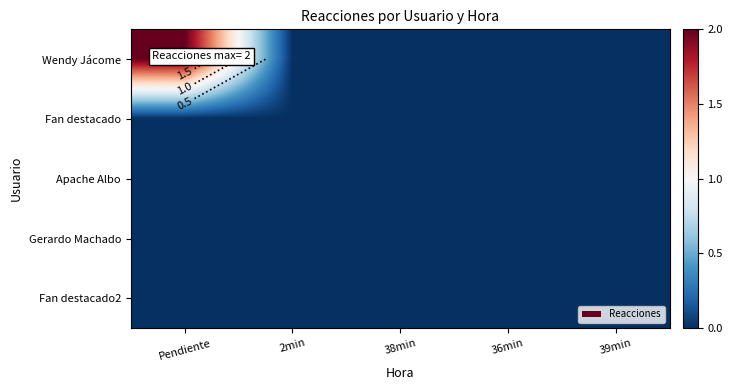

What is the total value across all series at Pendiente?

2